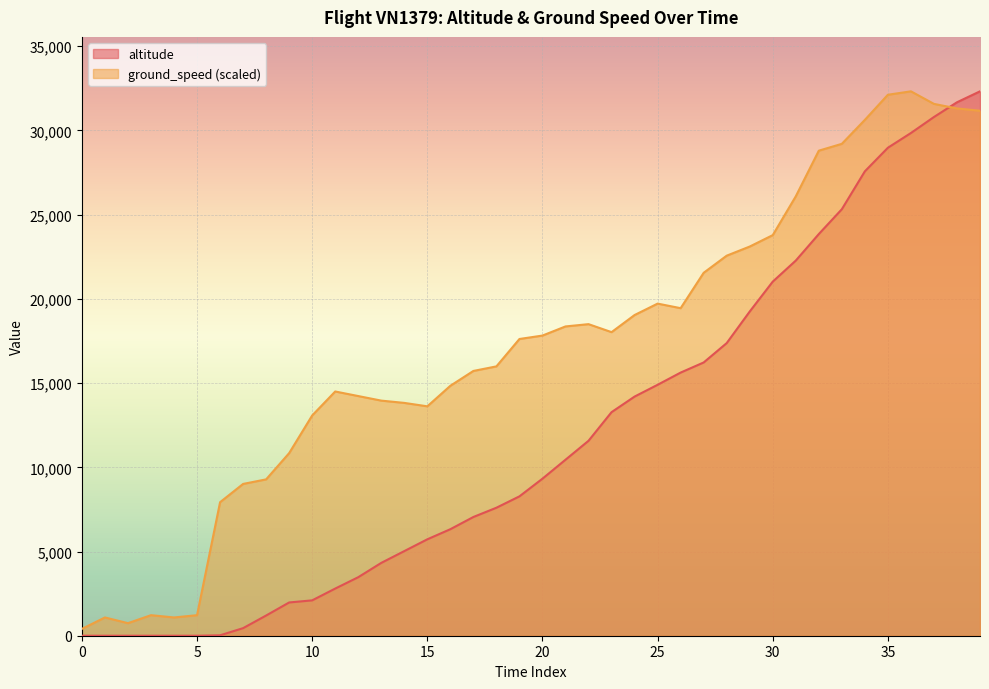

True or false: ground_speed has more than 1 interior local peaks.

True